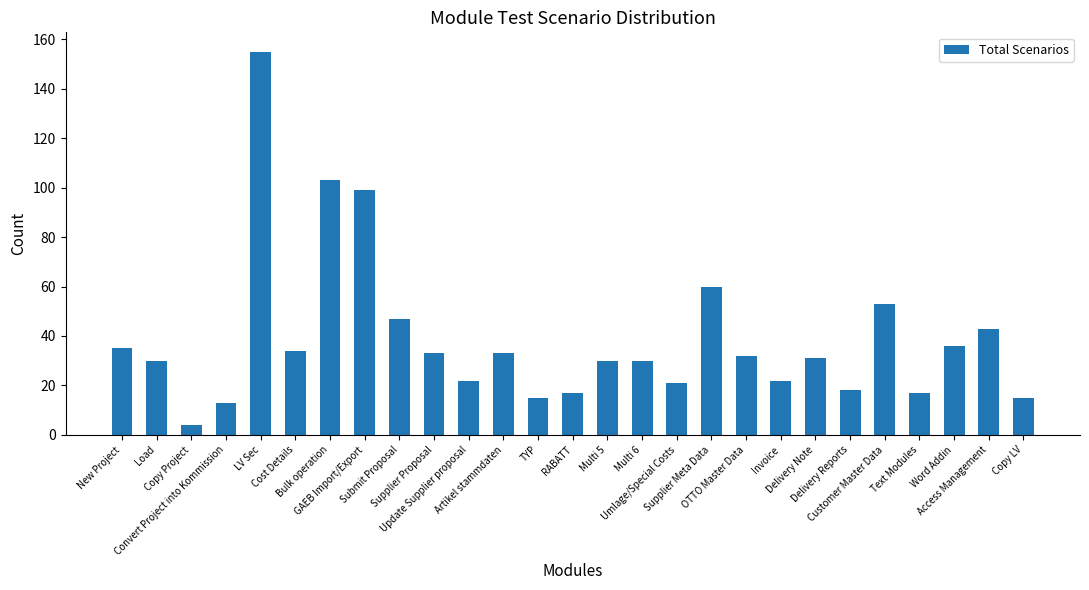

Where is the data nearest to the value 79?

Supplier Meta Data